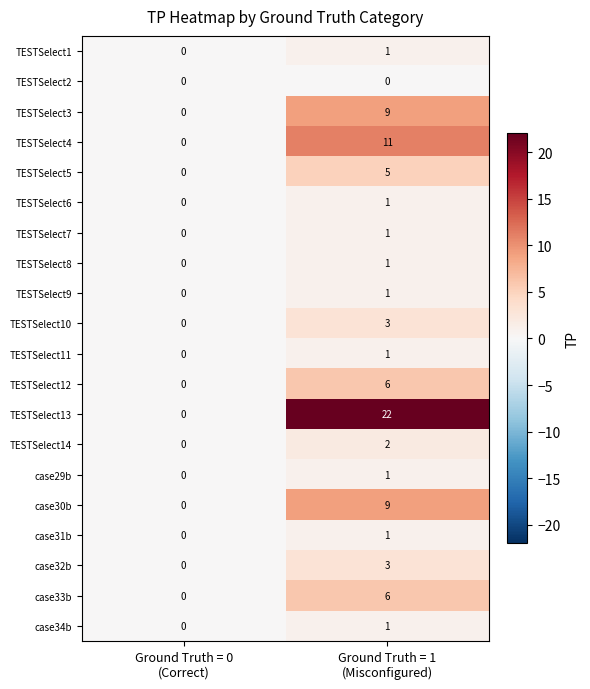

What is the maximum value shown in the chart?

22